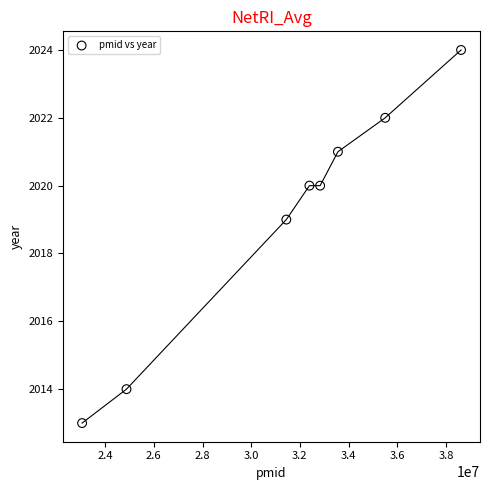

What is the range of X values (max minus min)?

15570518